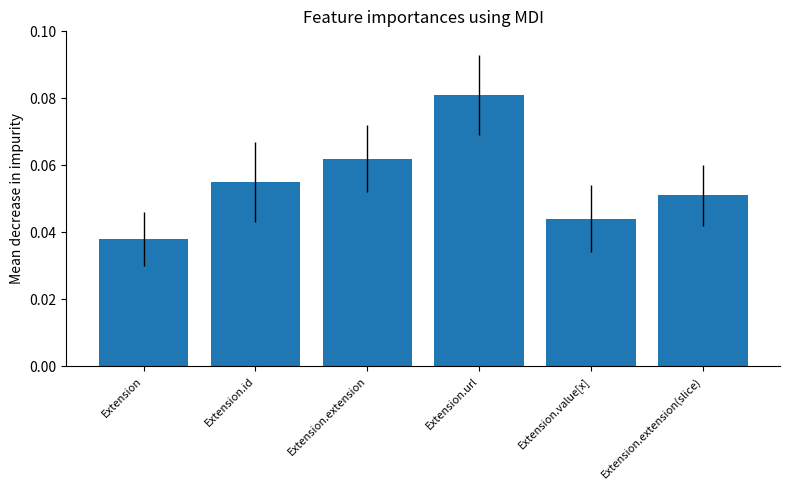

Which has a higher value, Extension.extension(slice) or Extension.extension?

Extension.extension